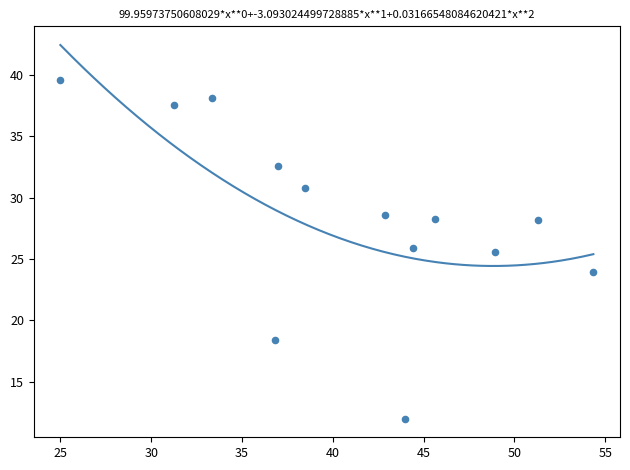

What is the range of X values (max minus min)?

29.3